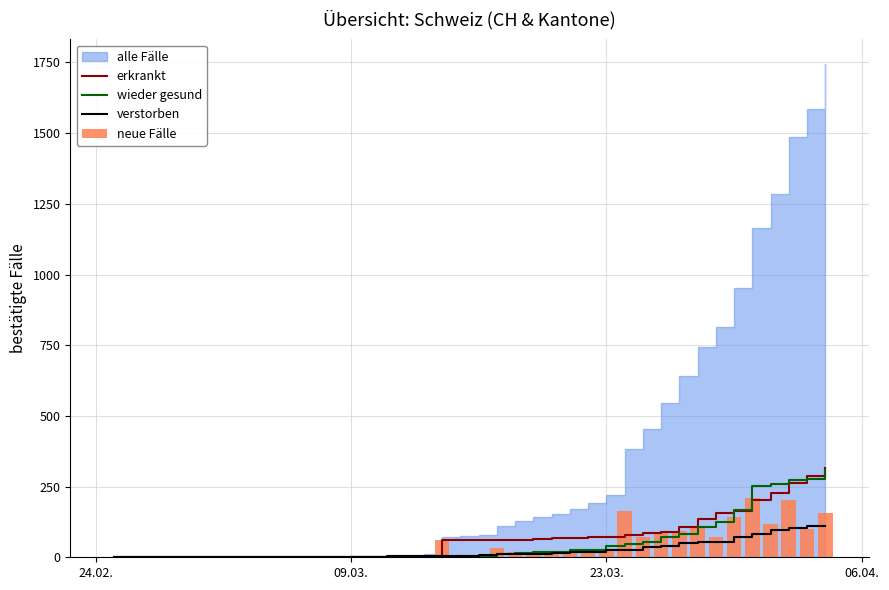

What is the maximum value for wieder gesund?

309